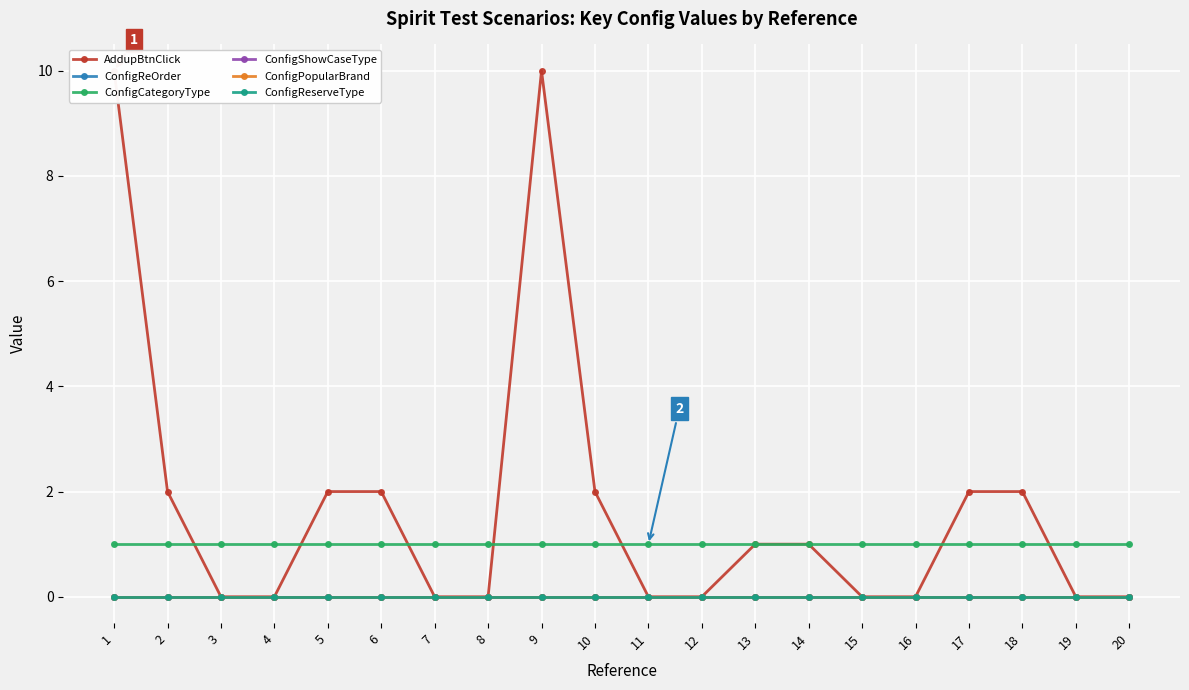

True or false: ConfigReOrder and AddupBtnClick cross at least once.

False